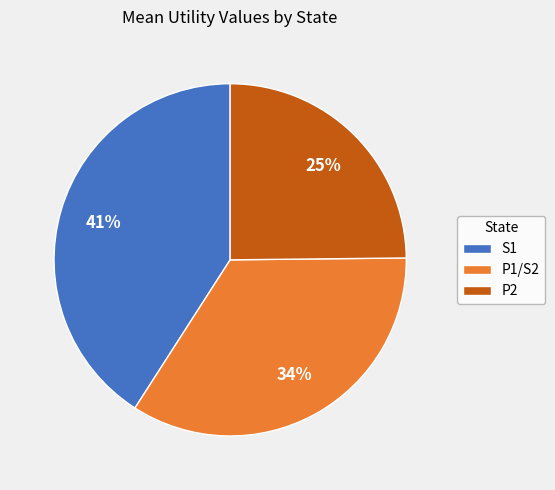

Which category has the biggest portion of the pie?

S1